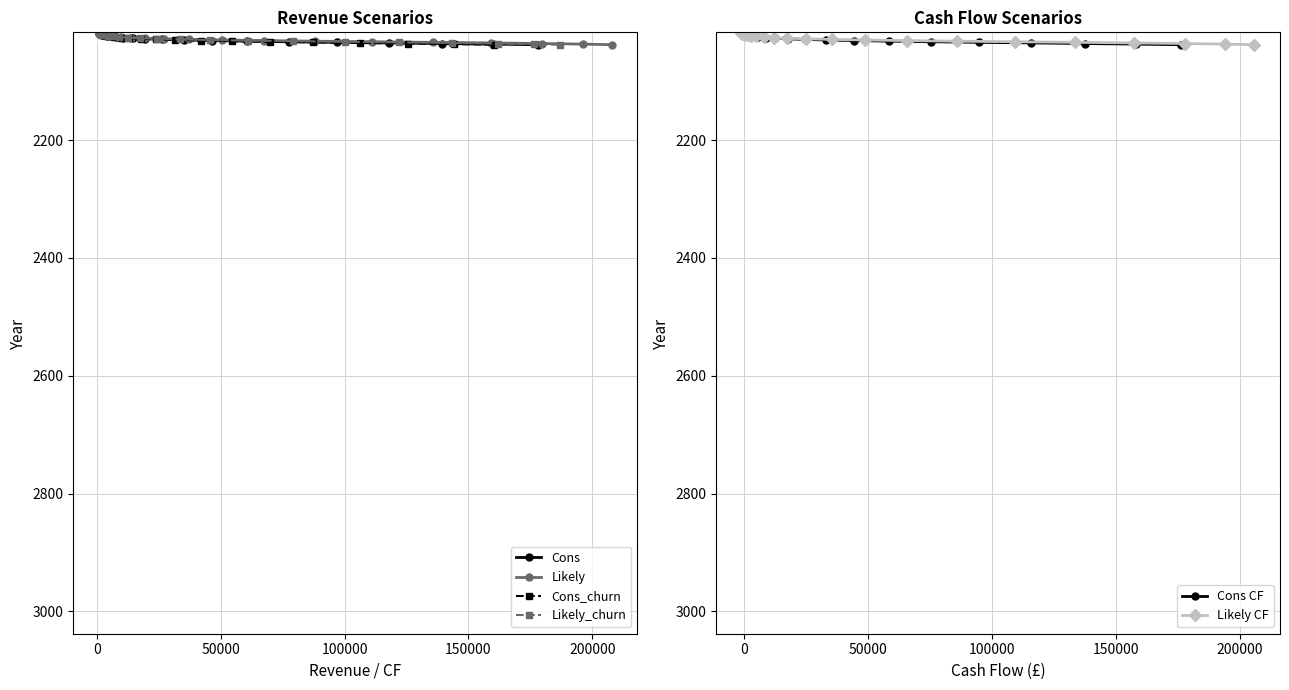

What is the value of the Cons point at the 5th from the left?

2022